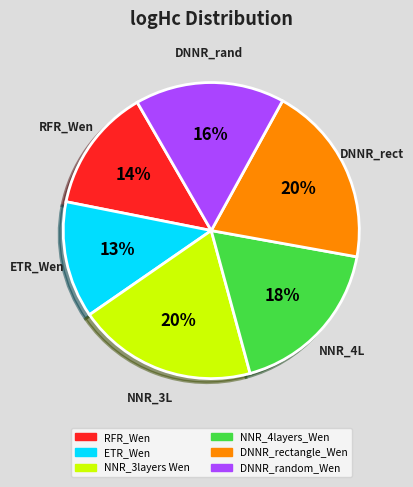

Is it true that NNR_3layers Wen is 20% of the pie?

True